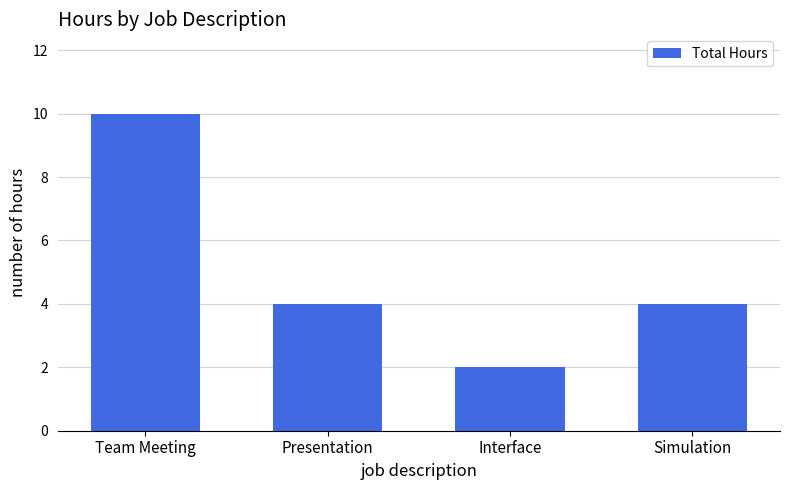

Reading left to right, extract all data points from this chart.

Team Meeting=10	Presentation=4	Interface=2	Simulation=4